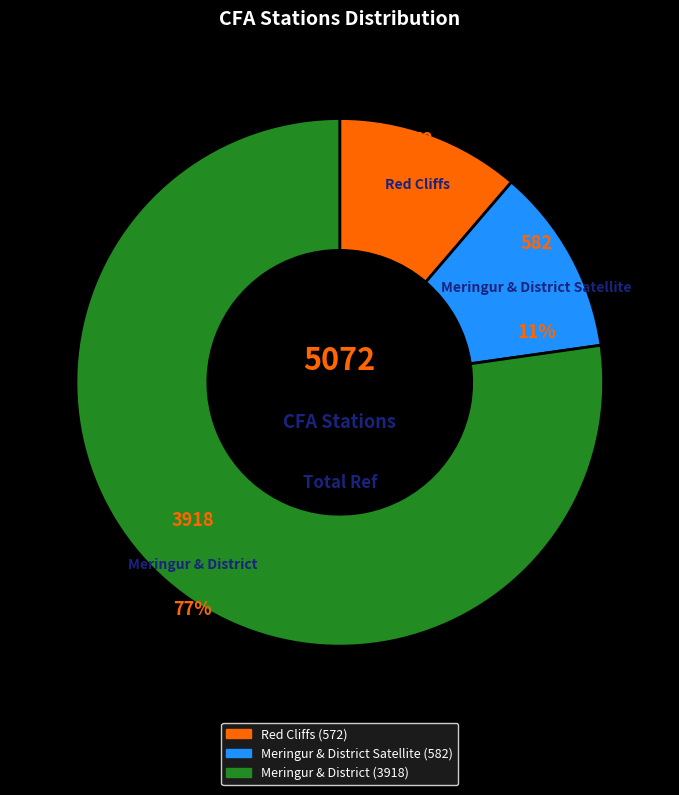

Which category has the biggest portion of the pie?

Meringur & District